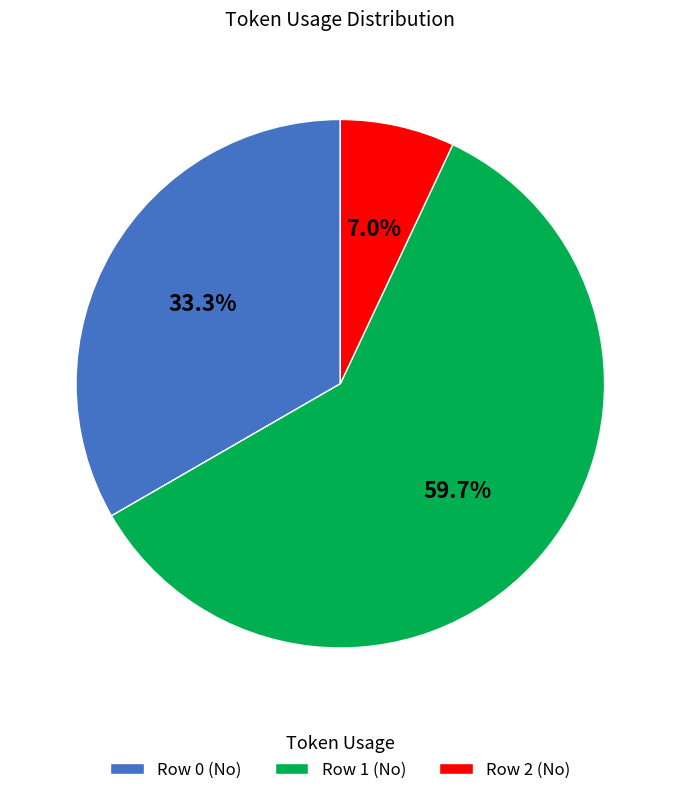

Count the number of slices in the pie.

3